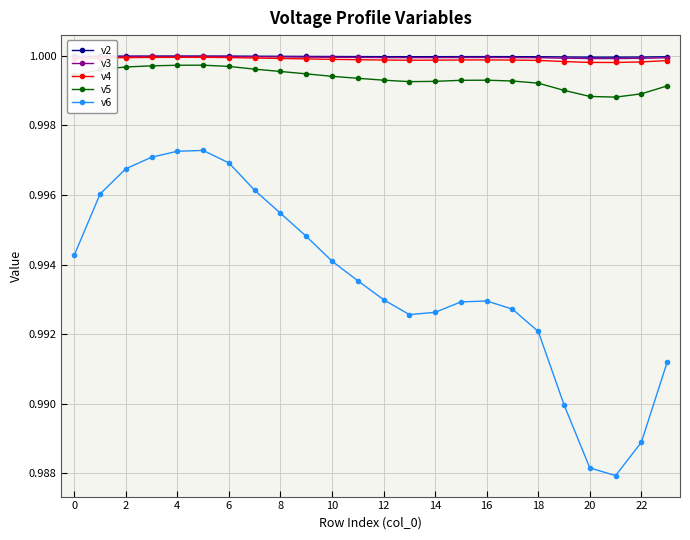

Which series has the widest spread of values?

v6